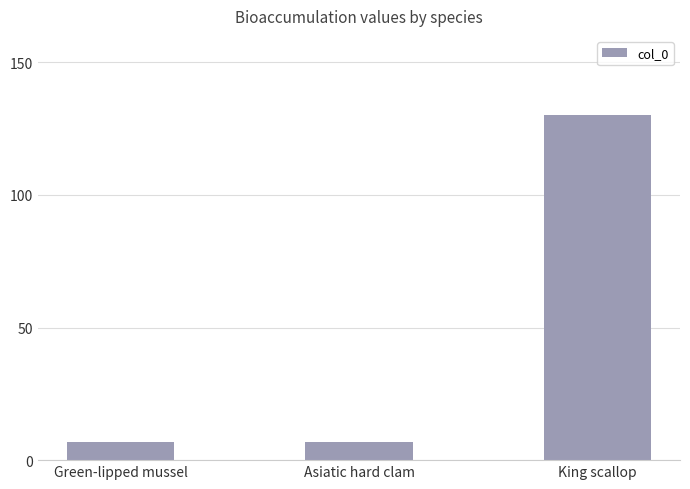

True or false: the data shows 189 at King scallop.

False